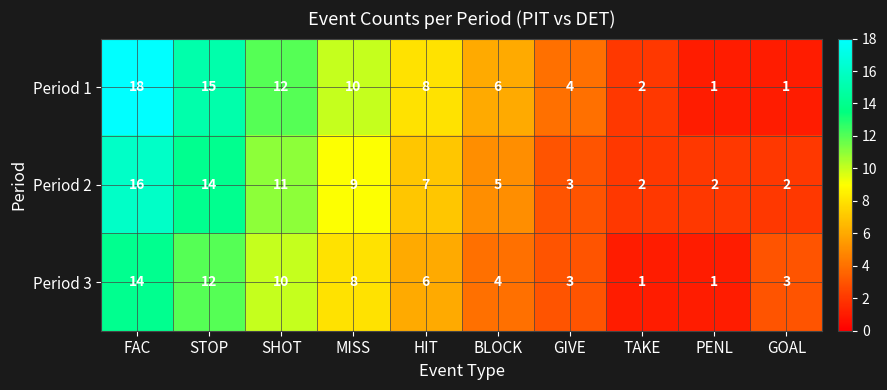

Reading right to left, transcribe all the data shown in this chart.

Period 1: 1	1	2	4	6	8	10	12	15	18
Period 2: 2	2	2	3	5	7	9	11	14	16
Period 3: 3	1	1	3	4	6	8	10	12	14